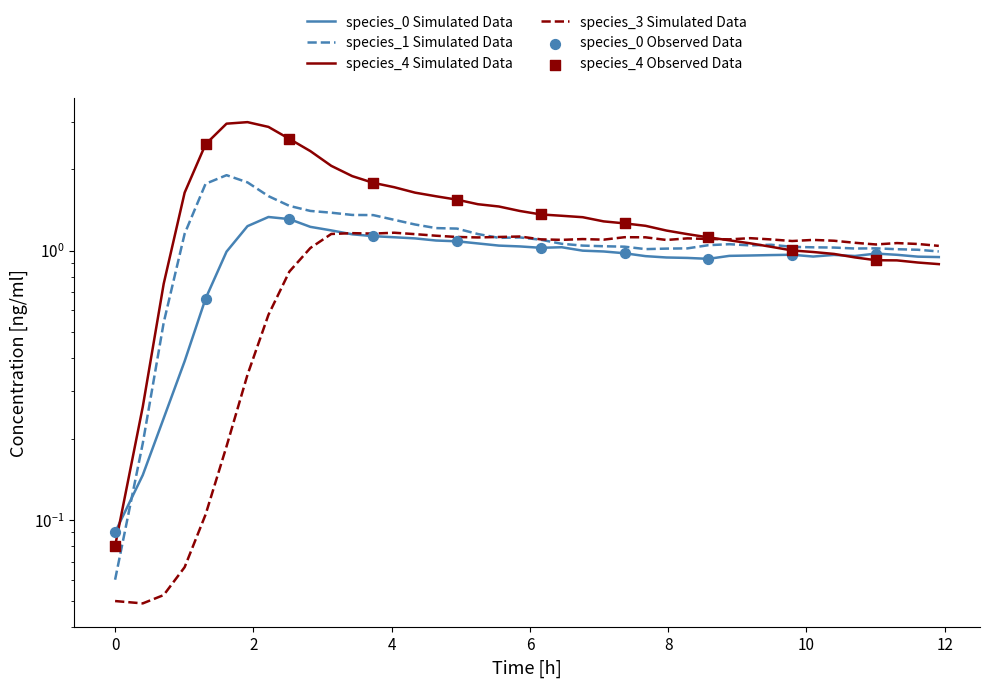

Which series has the largest total across all categories?

species_4